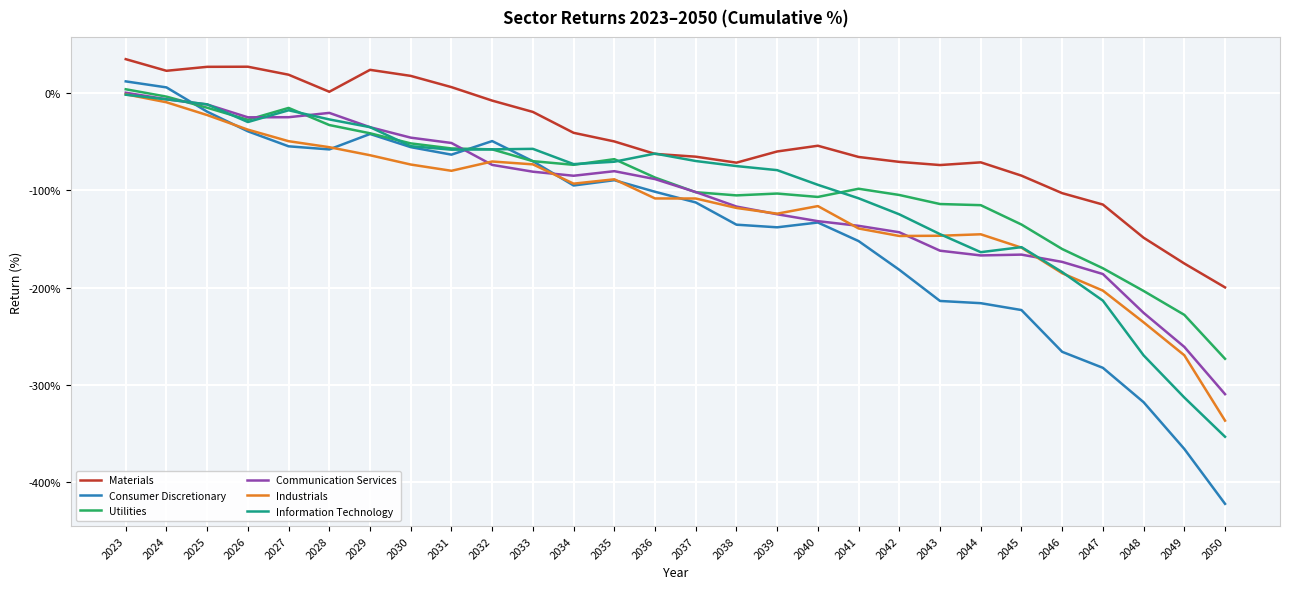

Which series ends up on top after the final intersection of Information Technology and Industrials?

Industrials